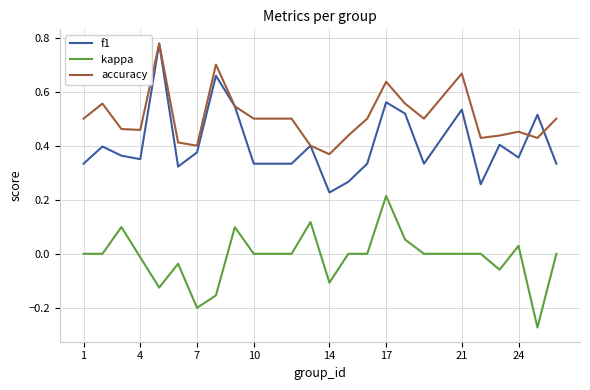

True or false: accuracy and kappa cross at least once.

False